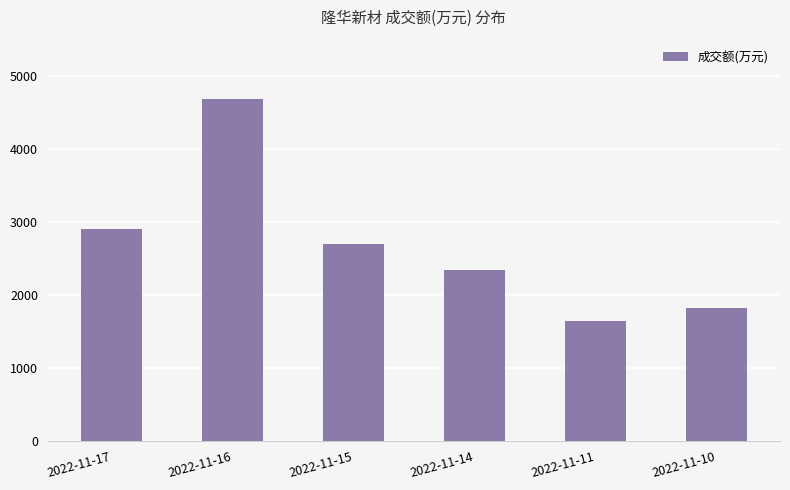

Between 2022-11-11 and 2022-11-16, which is larger?

2022-11-16